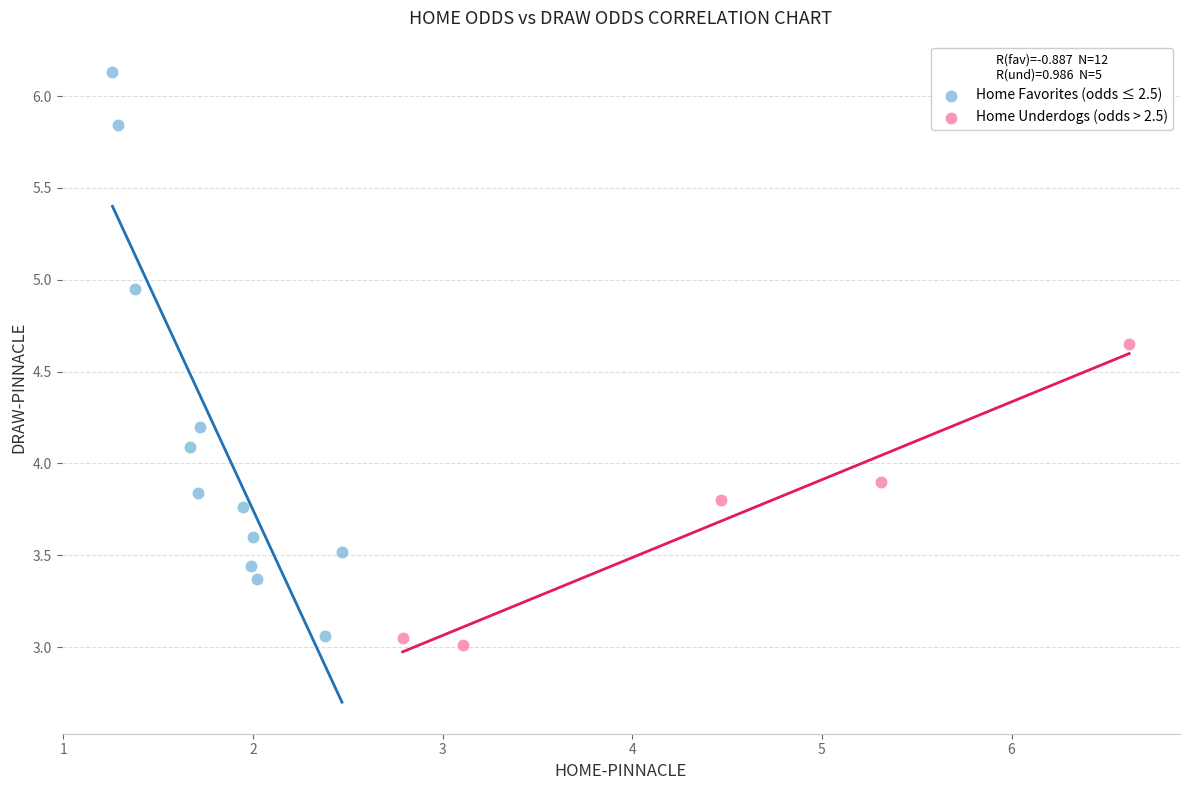

Which series reaches the maximum Y coordinate?

Home Favorites (odds ≤ 2.5)